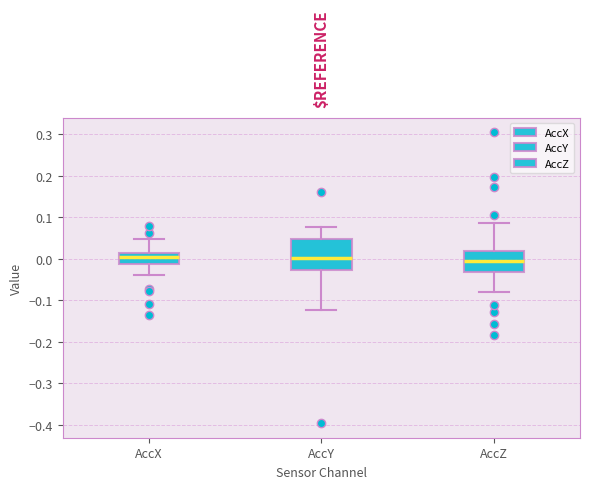

Reading left to right, read every box against the y-axis: the position of its median line, the range the box covers, and the ends of its whiskers. The values are not printed on the chart, so give them approximately, as read against the axis.

AccX: median 0.00, box -0.01 to 0.01, whiskers -0.04 to 0.05
AccY: median 0.00, box -0.03 to 0.05, whiskers -0.12 to 0.08
AccZ: median 0.00, box -0.03 to 0.02, whiskers -0.08 to 0.09